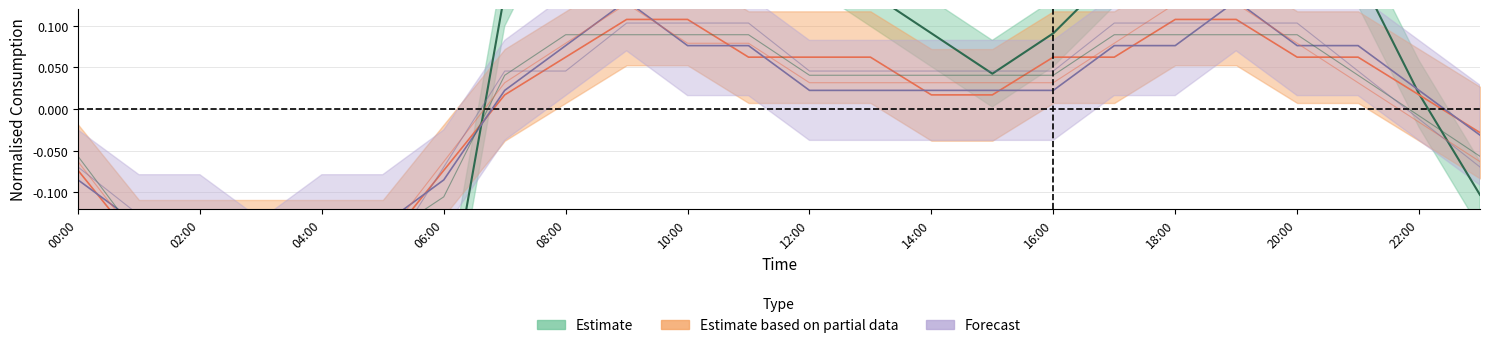

What is the label of the 15th point from the left?

14:00